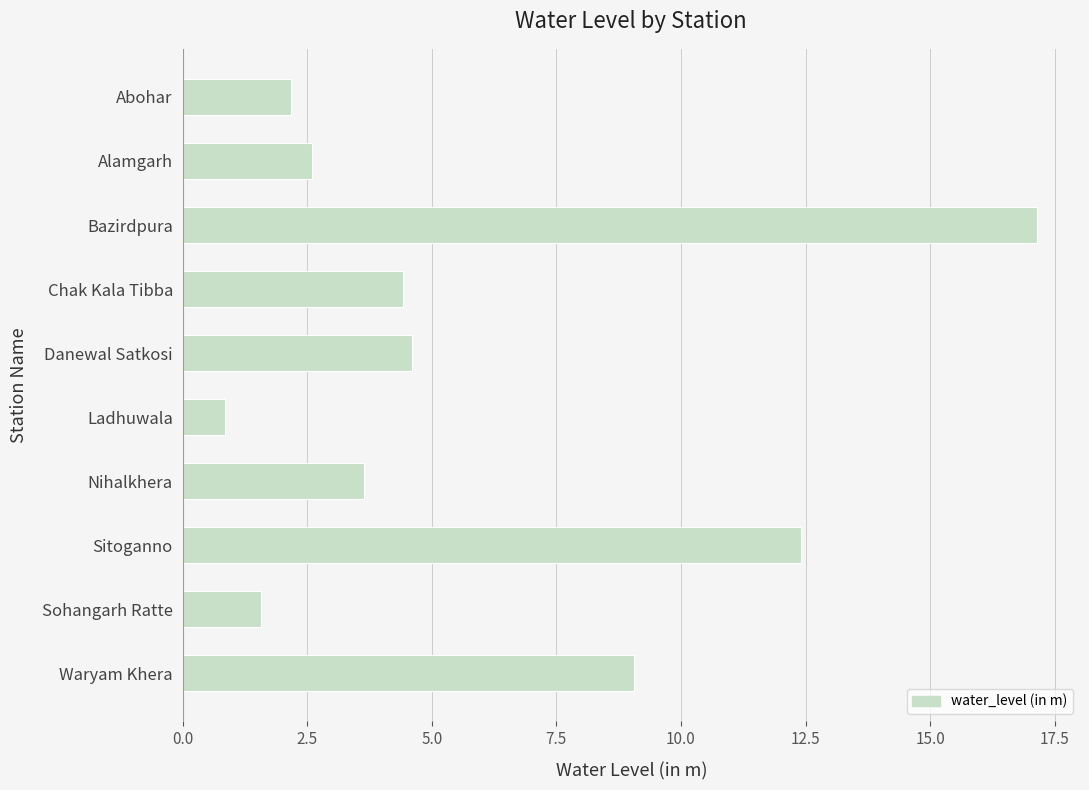

What is the label of the 5th bar from the top?

Danewal Satkosi